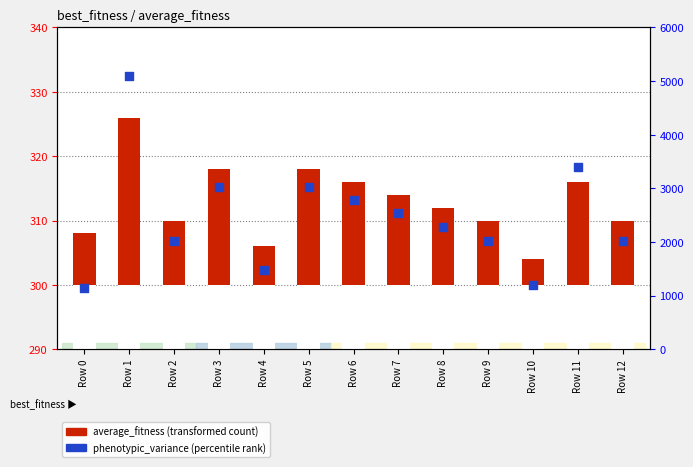

Which series contains the lowest Y value?

average_fitness